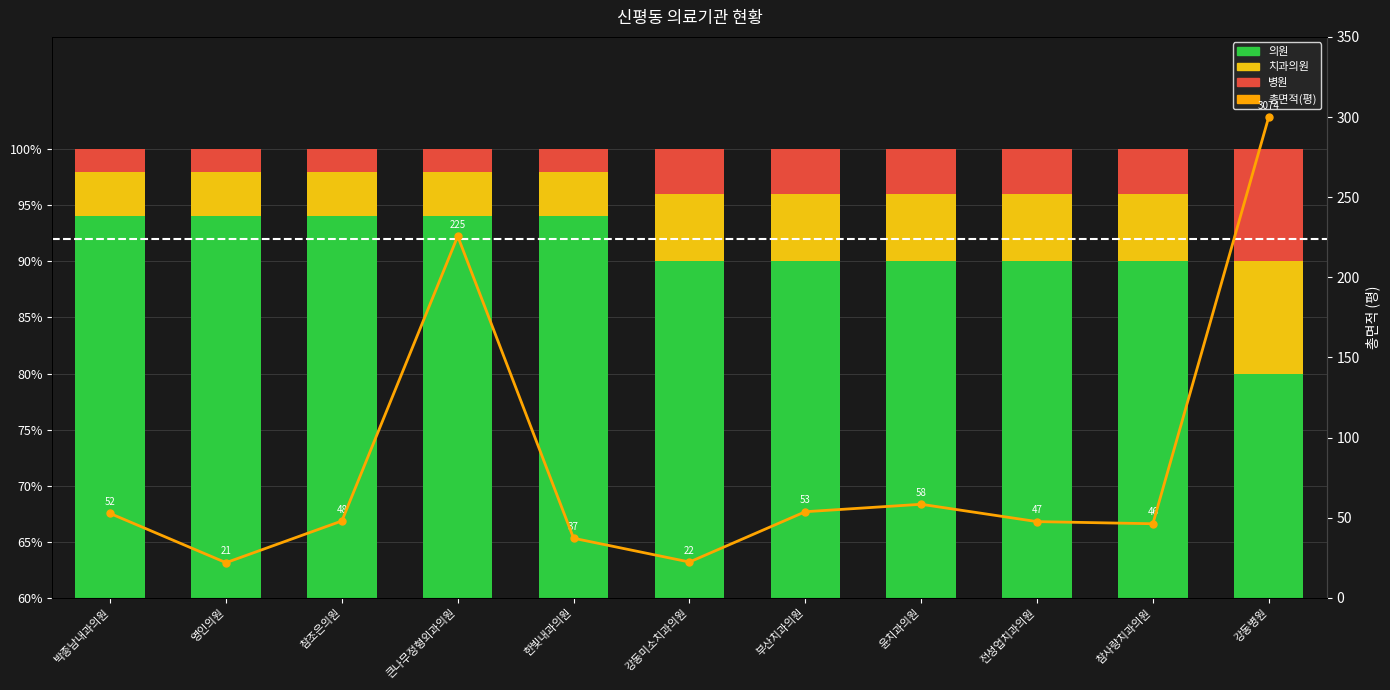

At which label does 총면적(평) first exceed 48?

박종남내과의원